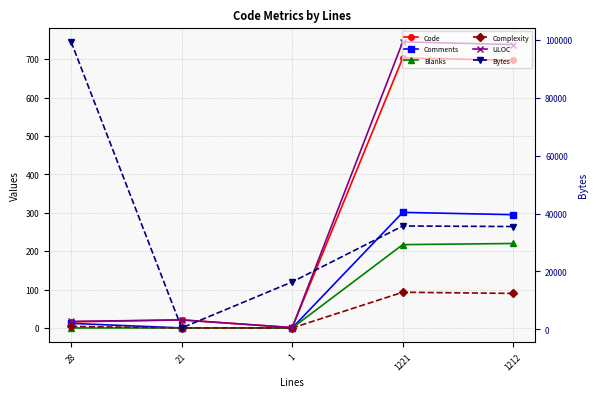

What is the approximate value of Code at 21?

21